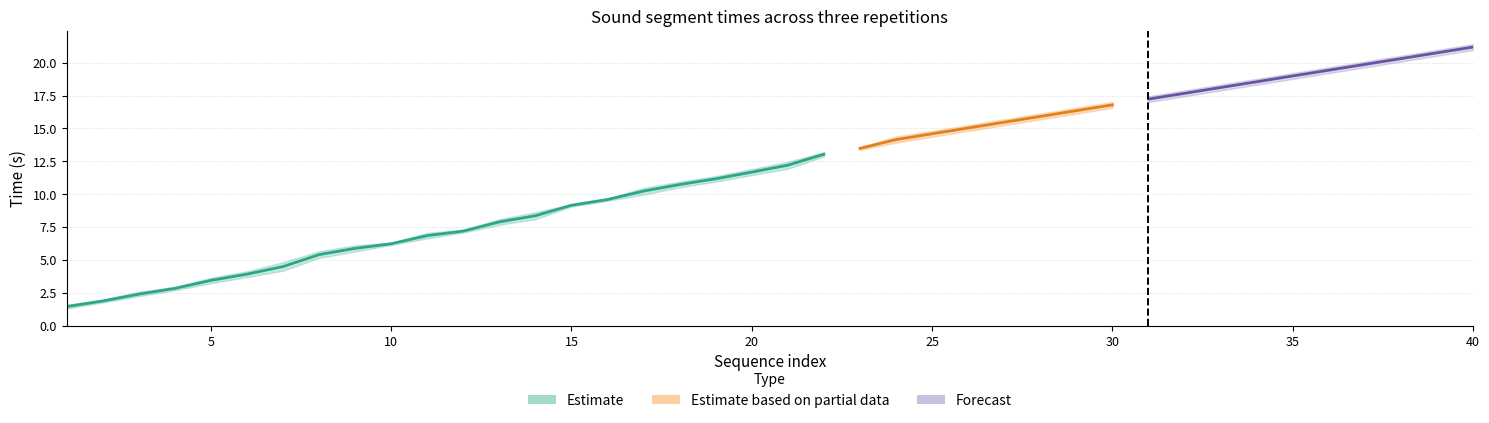

Does the chart have visible grid lines?

Yes